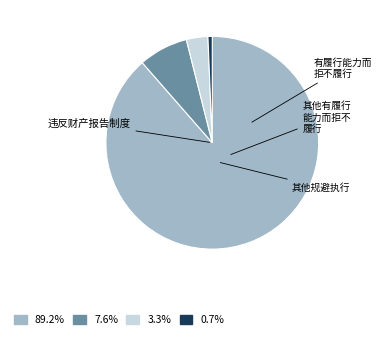

Is there any slice that represents more than half of the pie?

Yes